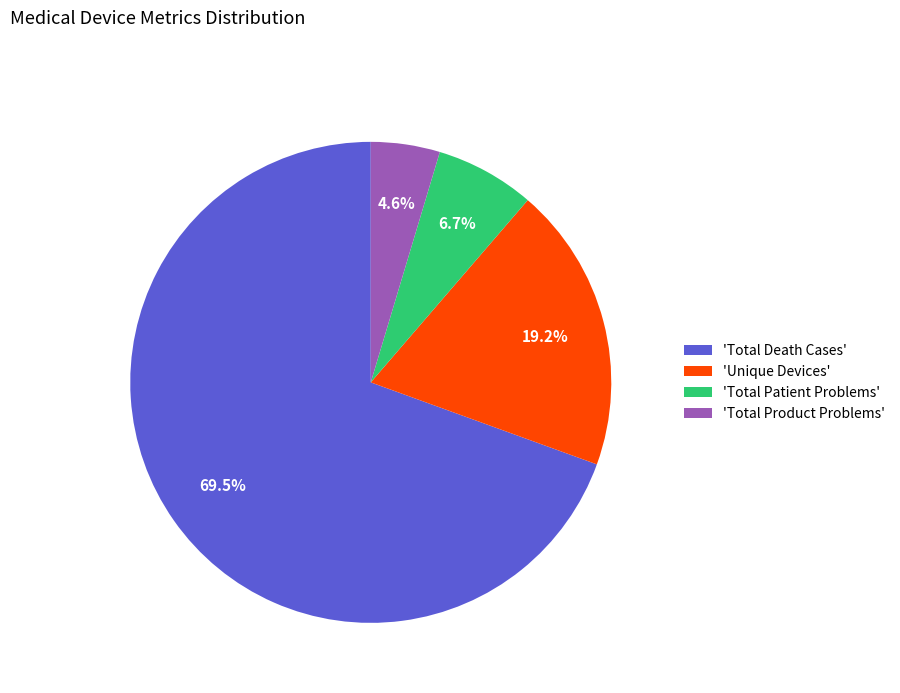

Count the number of slices in the pie.

4